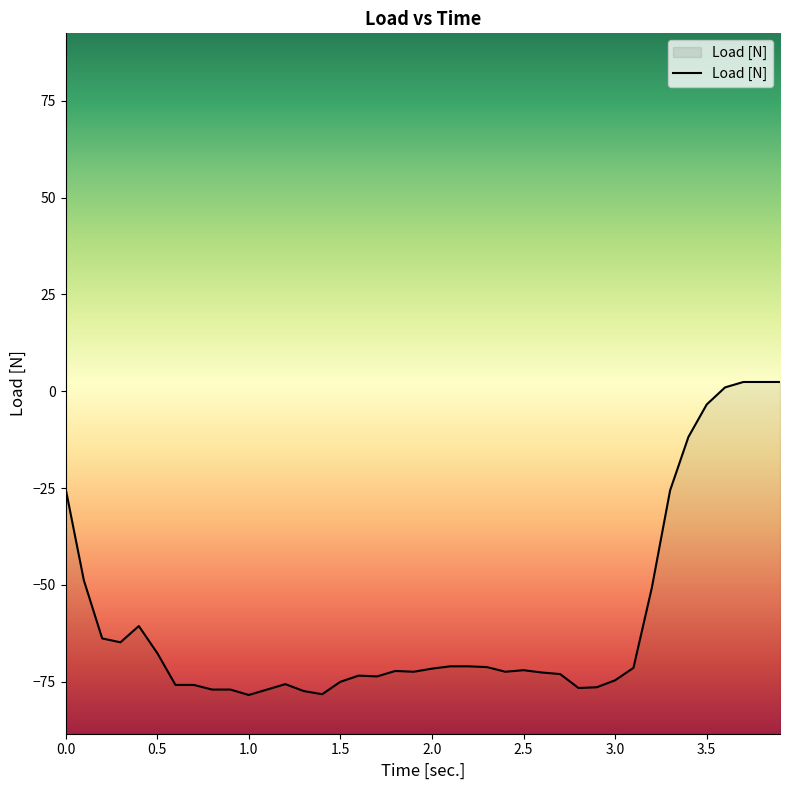

How many points are higher than both their immediate neighbors (excluding endpoints)?

5